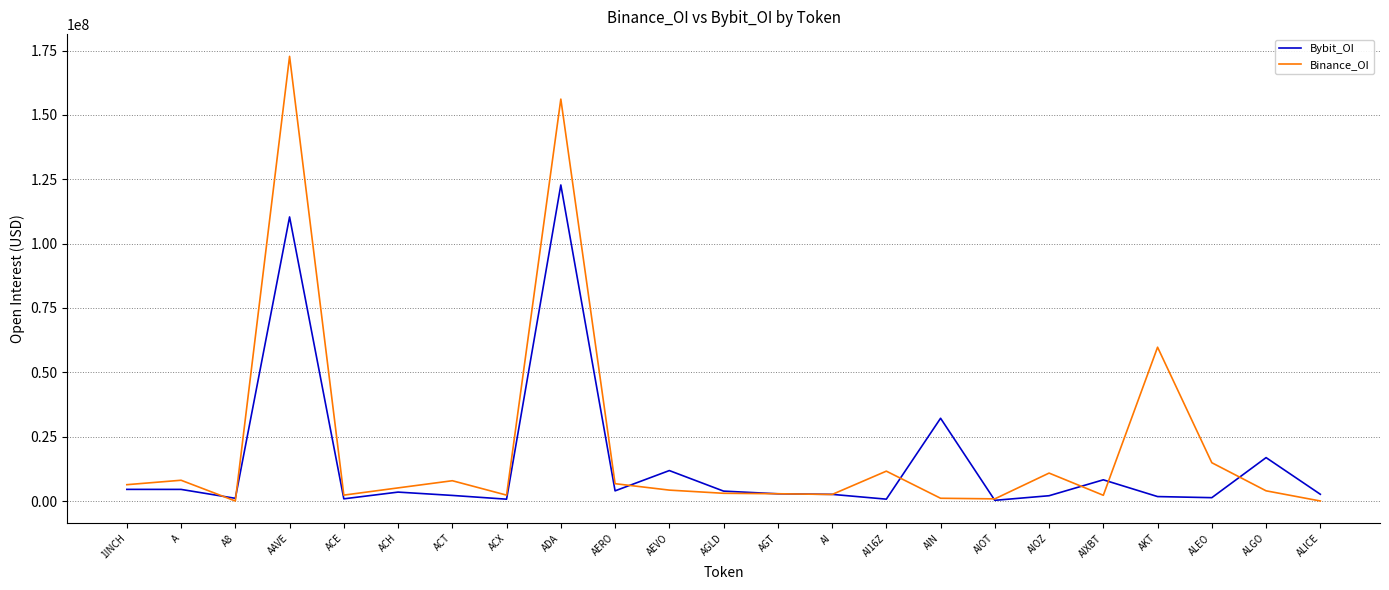

The value of Bybit_OI at AAVE is 110369284. True or false?

True